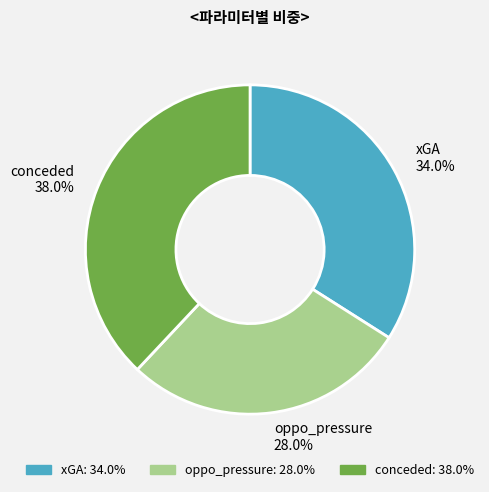

Is conceded the majority of the pie?

No